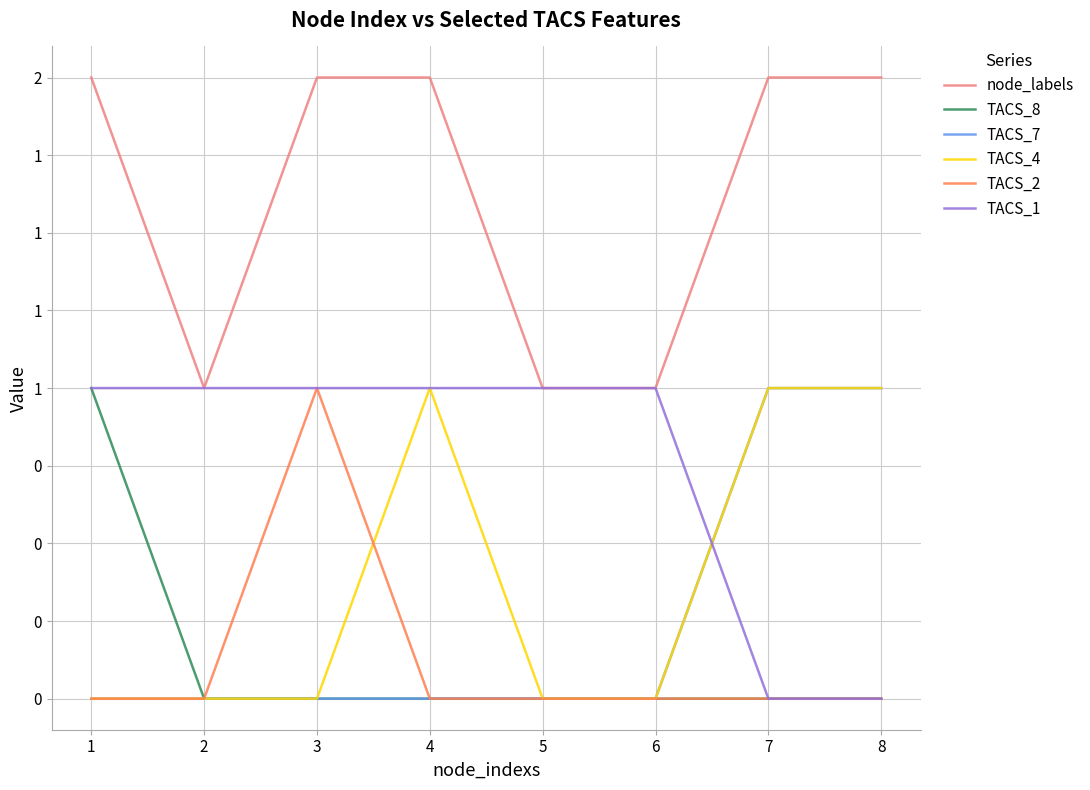

Which series changed the most between 3 and 8?

TACS_7